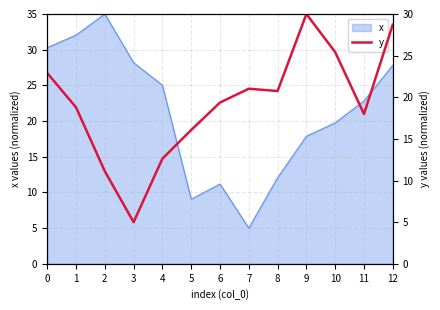

Reading right to left, extract all data points from this chart.

28.7	18.0	25.4	30.0	20.7	21.0	19.4	16.1	12.6	5.0	11.1	18.8	22.9